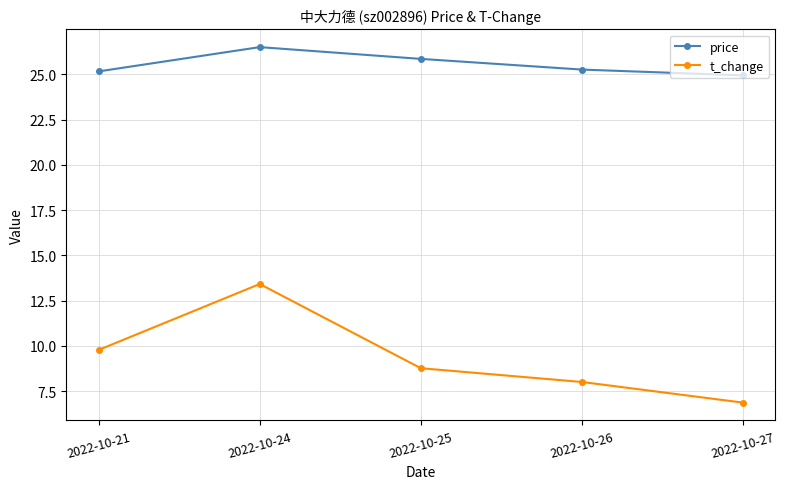

Which series changed the most between 2022-10-25 and 2022-10-27?

t_change